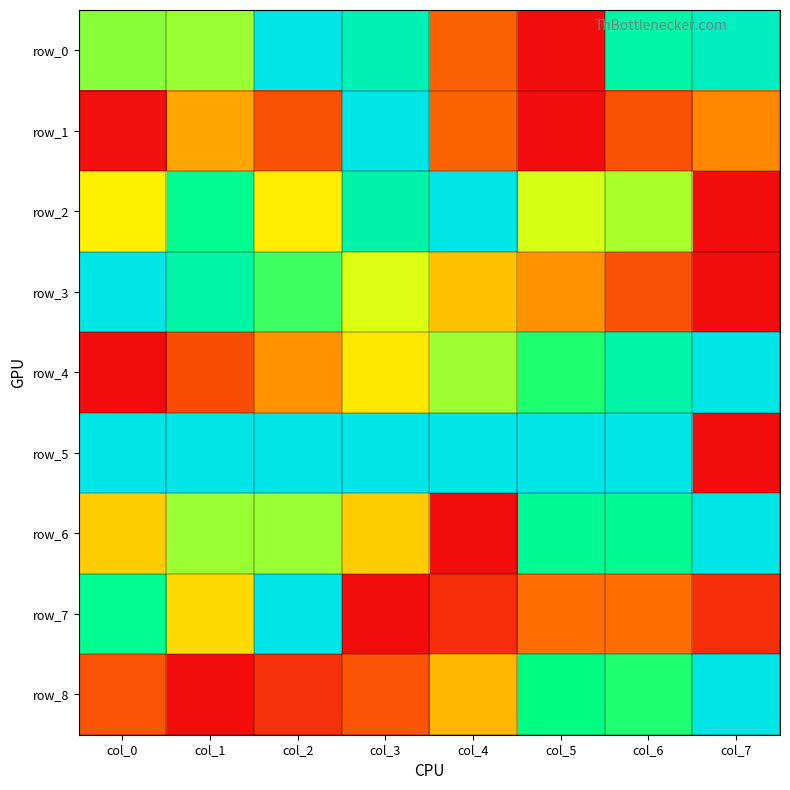

What is the difference between the highest and lowest values at col_7?

1.0